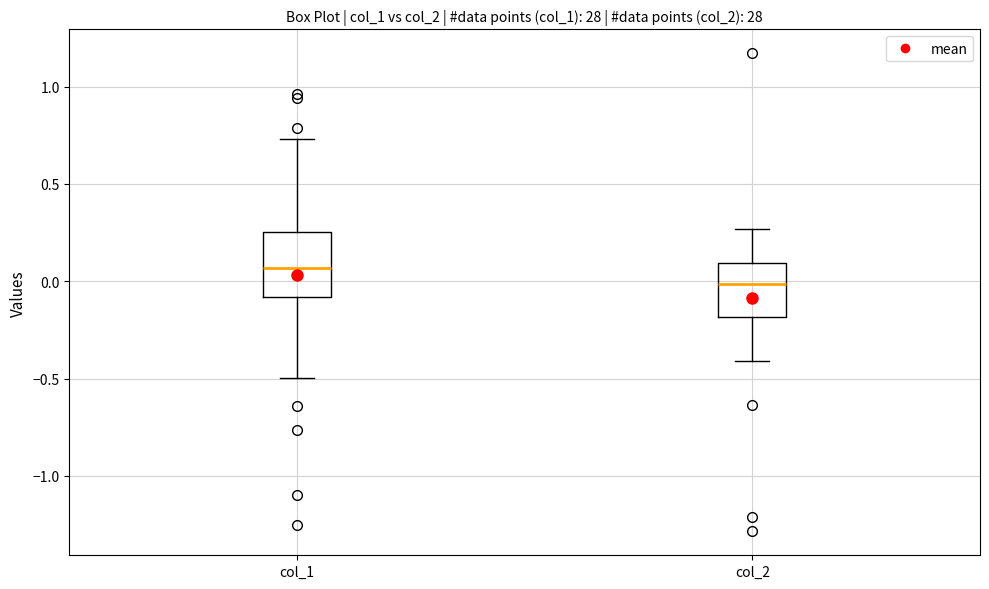

Reading left to right, transcribe this box plot: for each box, give where its median line is, the range the box spans, and where its two whiskers end, as read against the y-axis. The values are not printed on the chart, so give them approximately, as read against the axis.

col_1: median 0.05, box -0.10 to 0.25, whiskers -0.50 to 0.75
col_2: median 0.00, box -0.20 to 0.10, whiskers -0.40 to 0.25